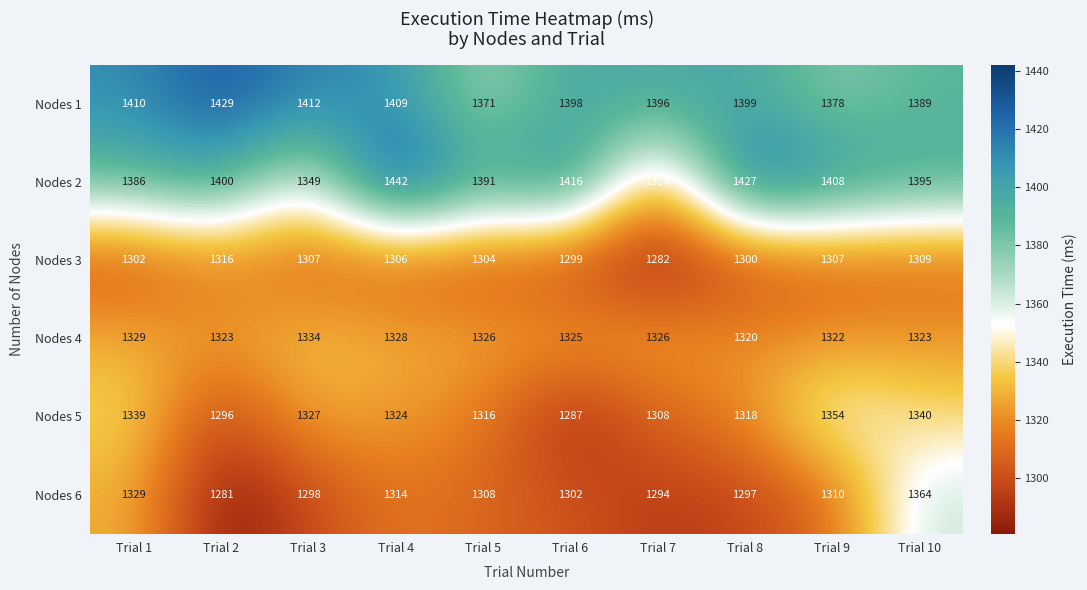

Count the number of data series in this chart.

6